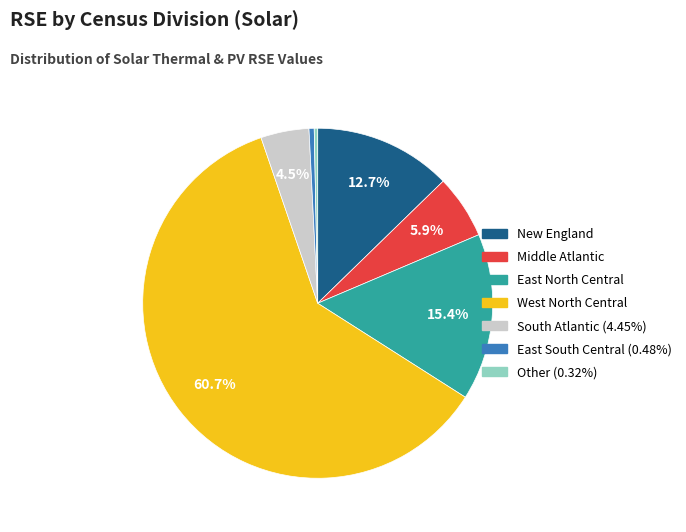

Does any single category account for the majority?

Yes